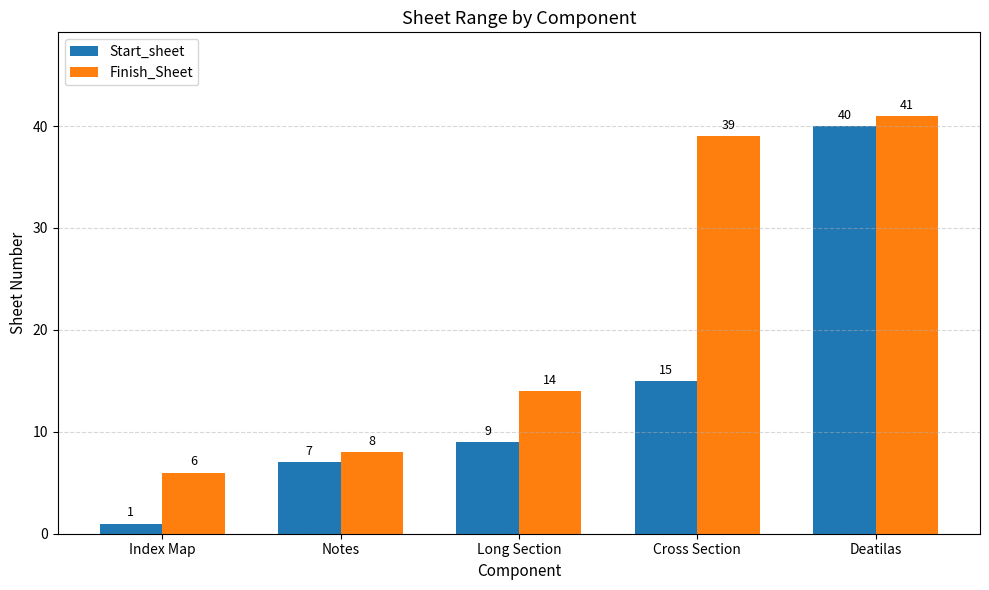

Reading left to right, transcribe all the data shown in this chart.

Start_sheet: 1	7	9	15	40
Finish_Sheet: 6	8	14	39	41